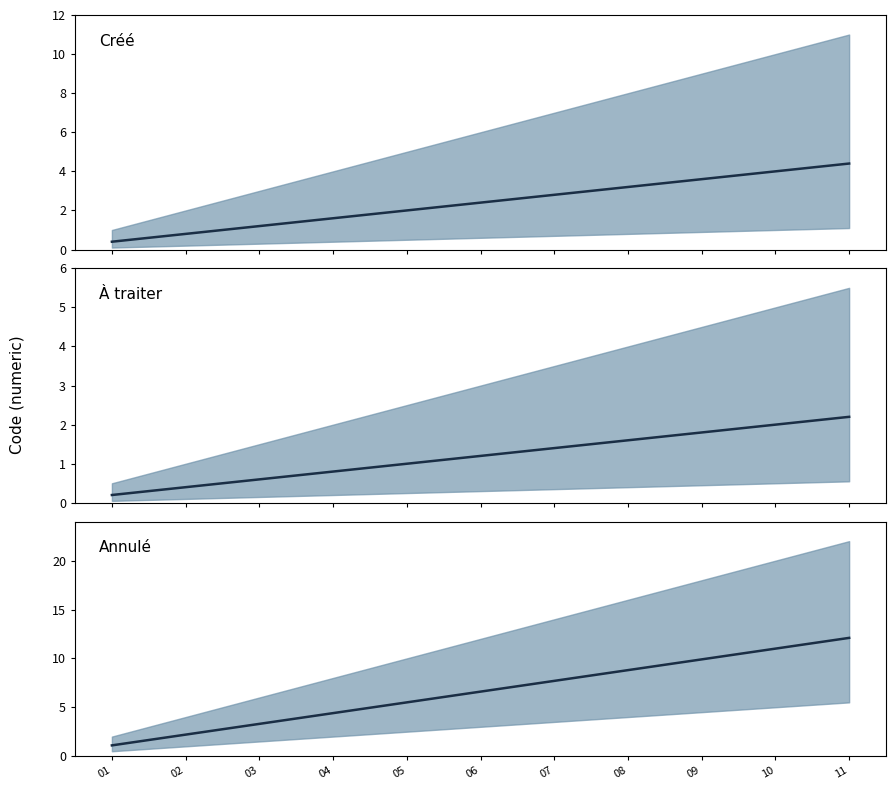

List the labels in order of value, smallest first.

01, 02, 03, 04, 05, 06, 07, 08, 09, 10, 11